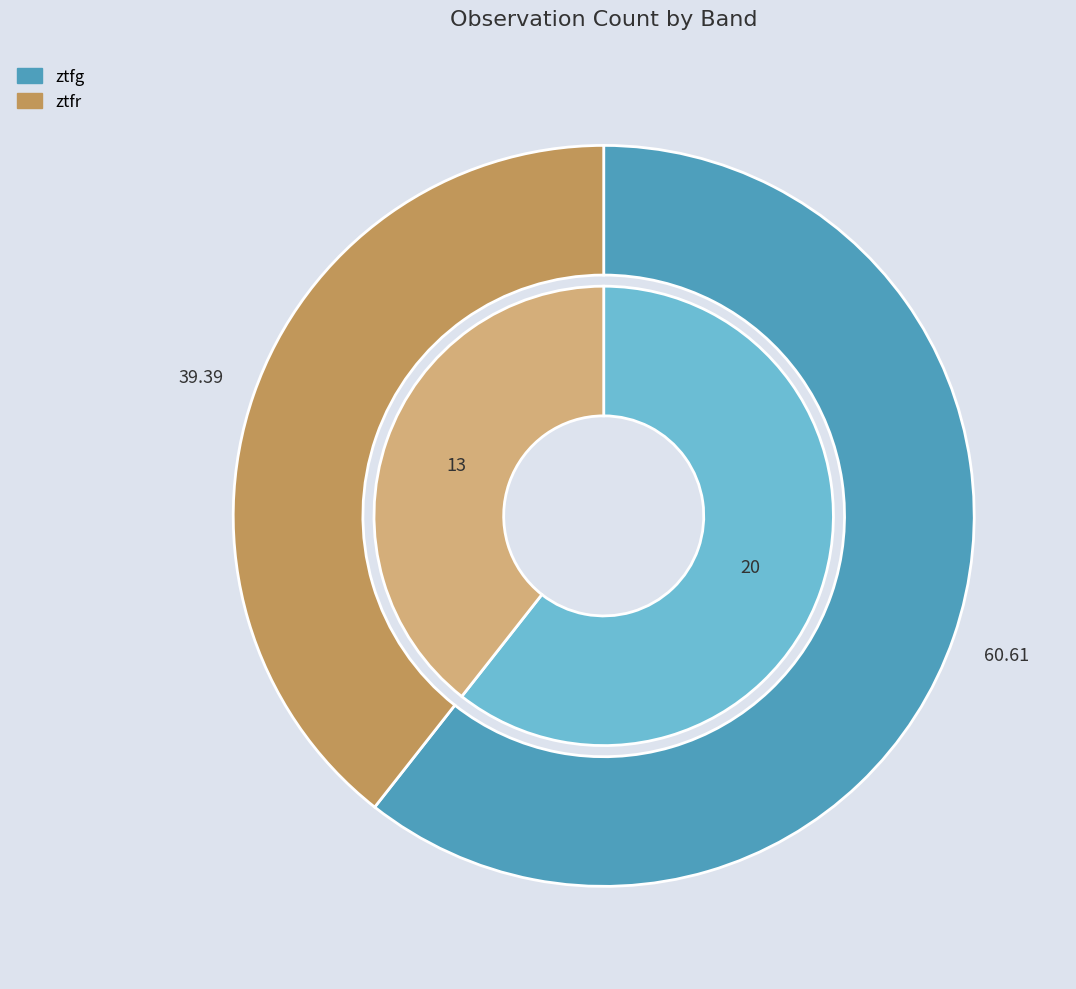

How many slices are in this pie chart?

2